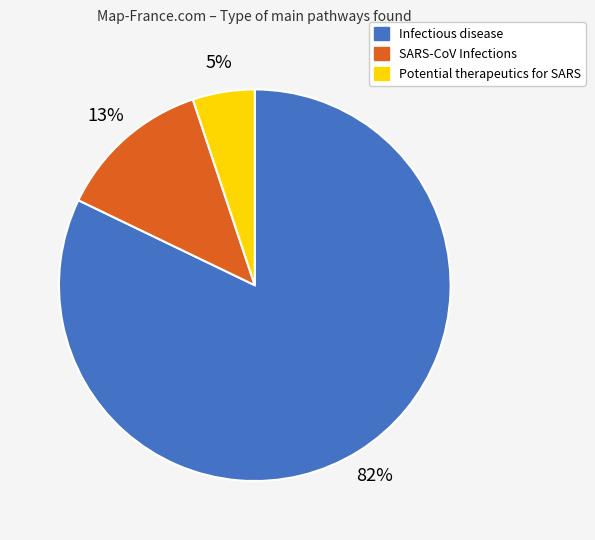

How many slices are in this pie chart?

3